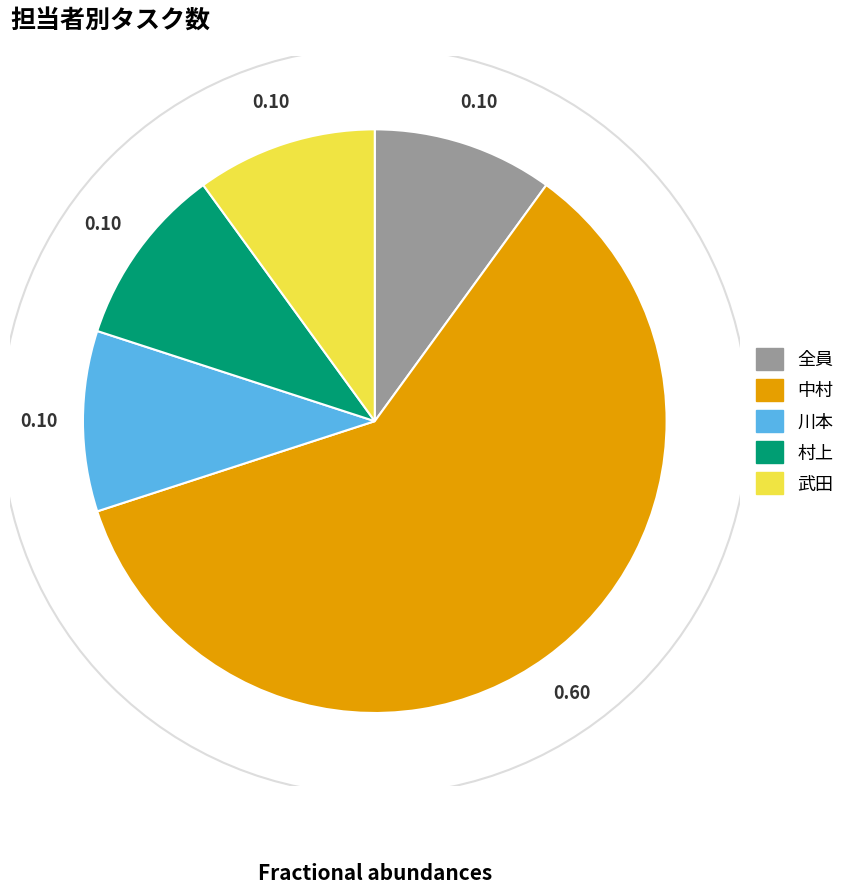

Approximately how many times larger is the value at 村上 compared to 全員?

1.0